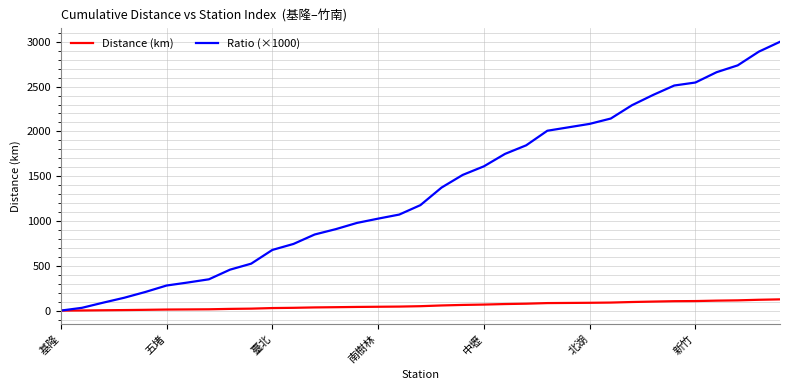

Rank the series by their maximum value, from lowest to highest.

Distance (km), Ratio (×1000)